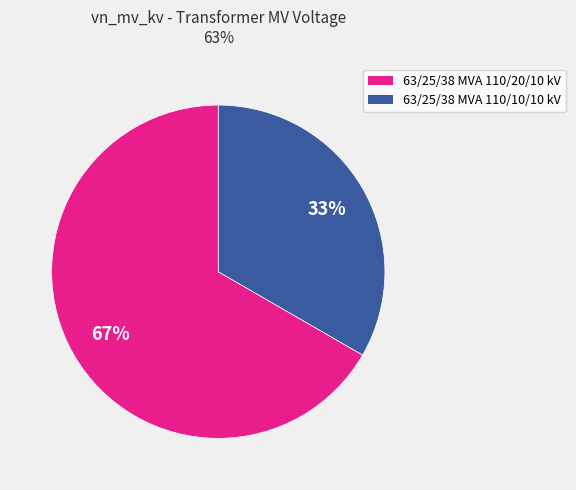

Combined, do 63/25/38 MVA 110/10/10 kV and 63/25/38 MVA 110/20/10 kV account for over 50%?

Yes